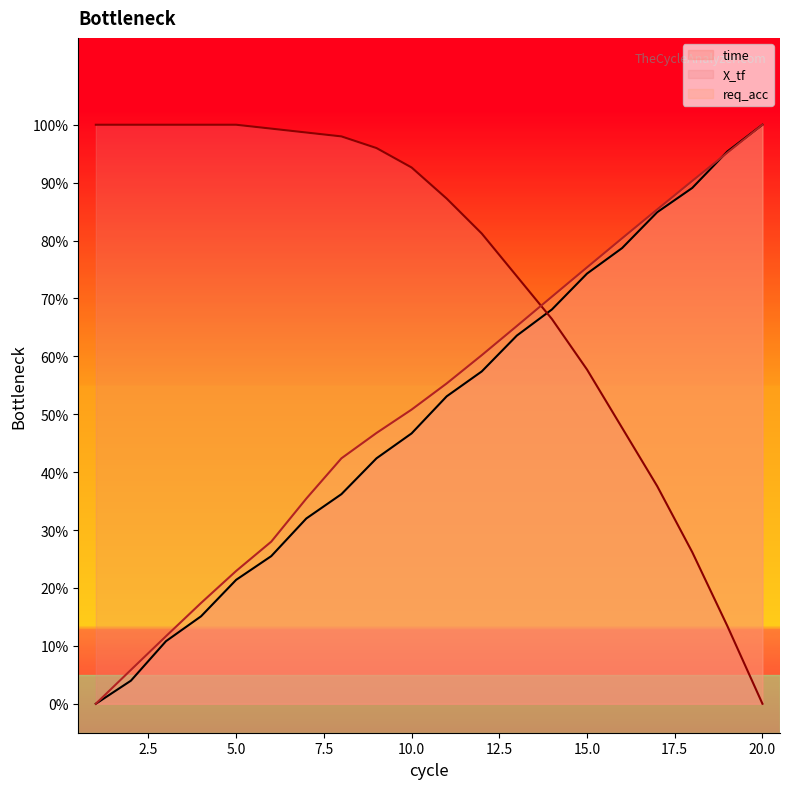

How many series are shown in this chart?

3